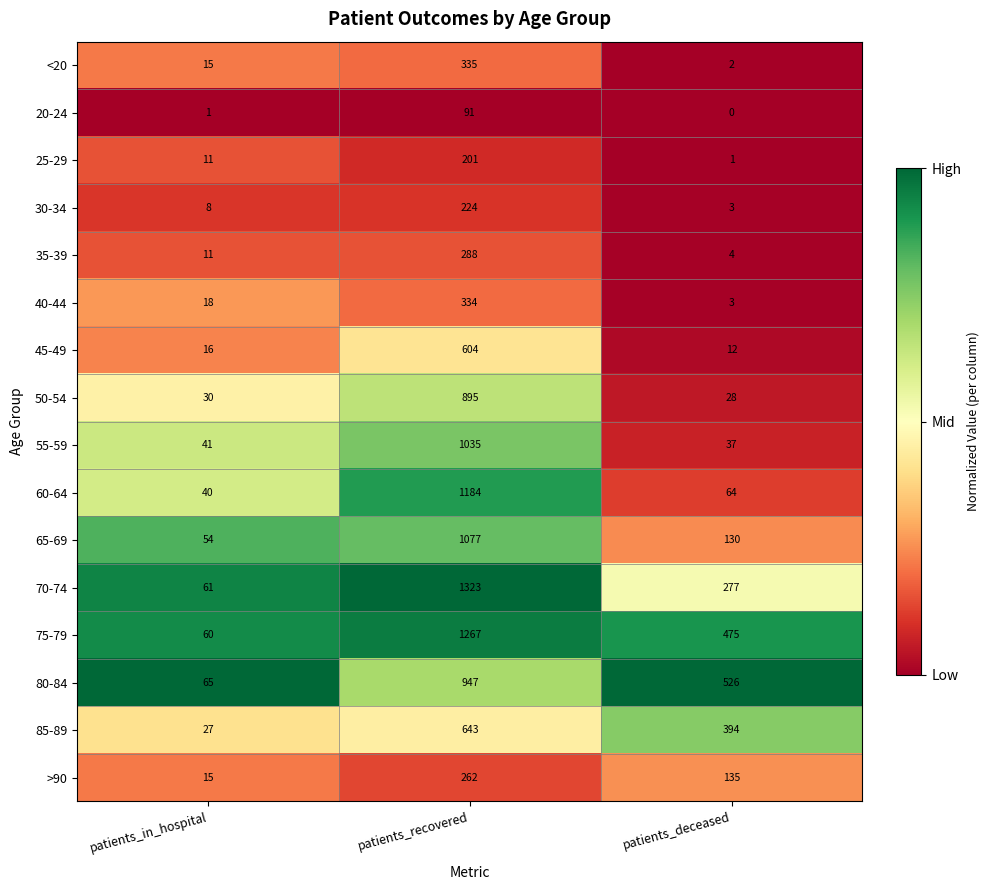

Between patients_in_hospital and patients_recovered, which series saw the biggest shift?

70-74